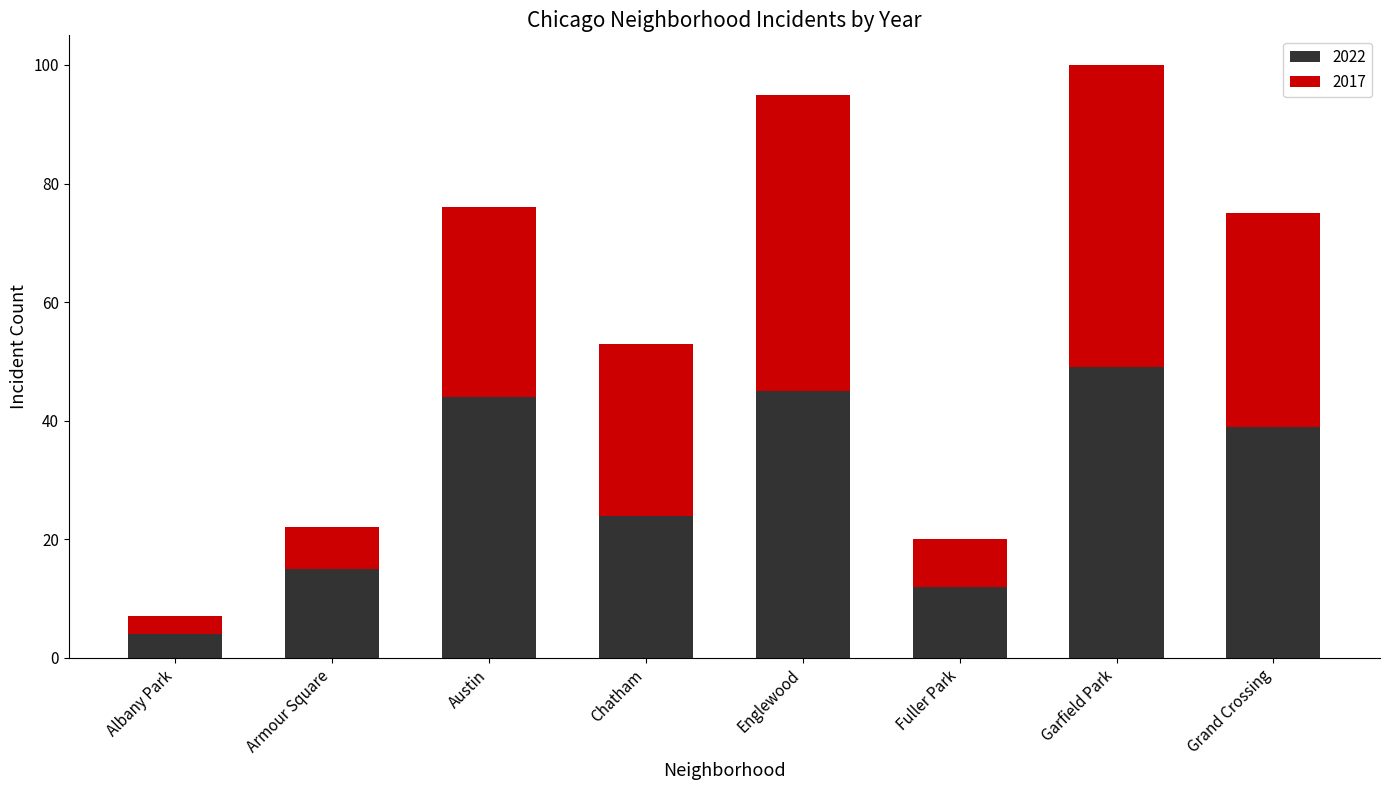

What is the difference between the 2022 values at Englewood and Garfield Park?

4